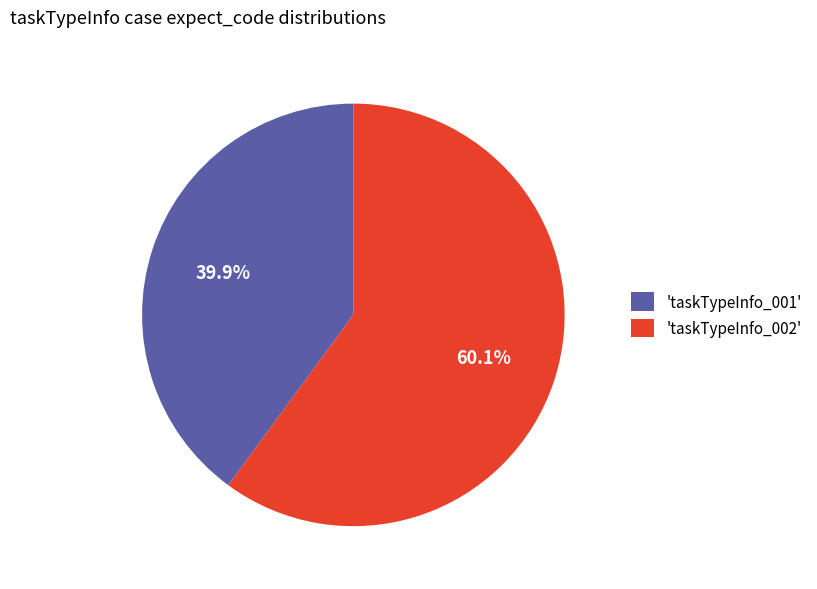

Which slice is the smallest?

'taskTypeInfo_001'